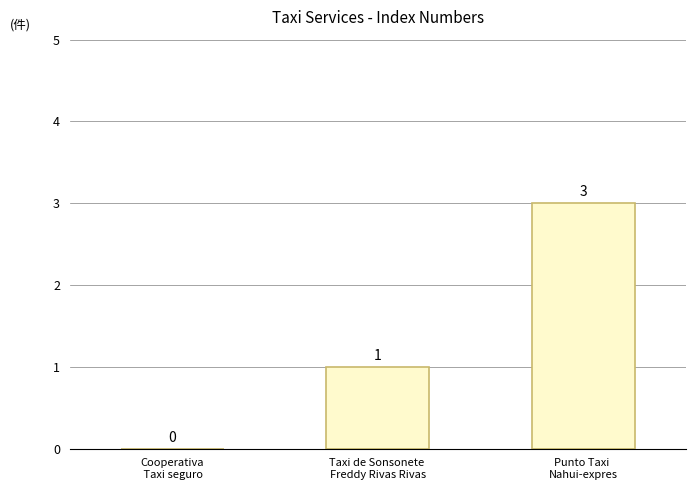

The chart shows a value of 1 at Punto Taxi 
Nahui-expres. True or false?

False